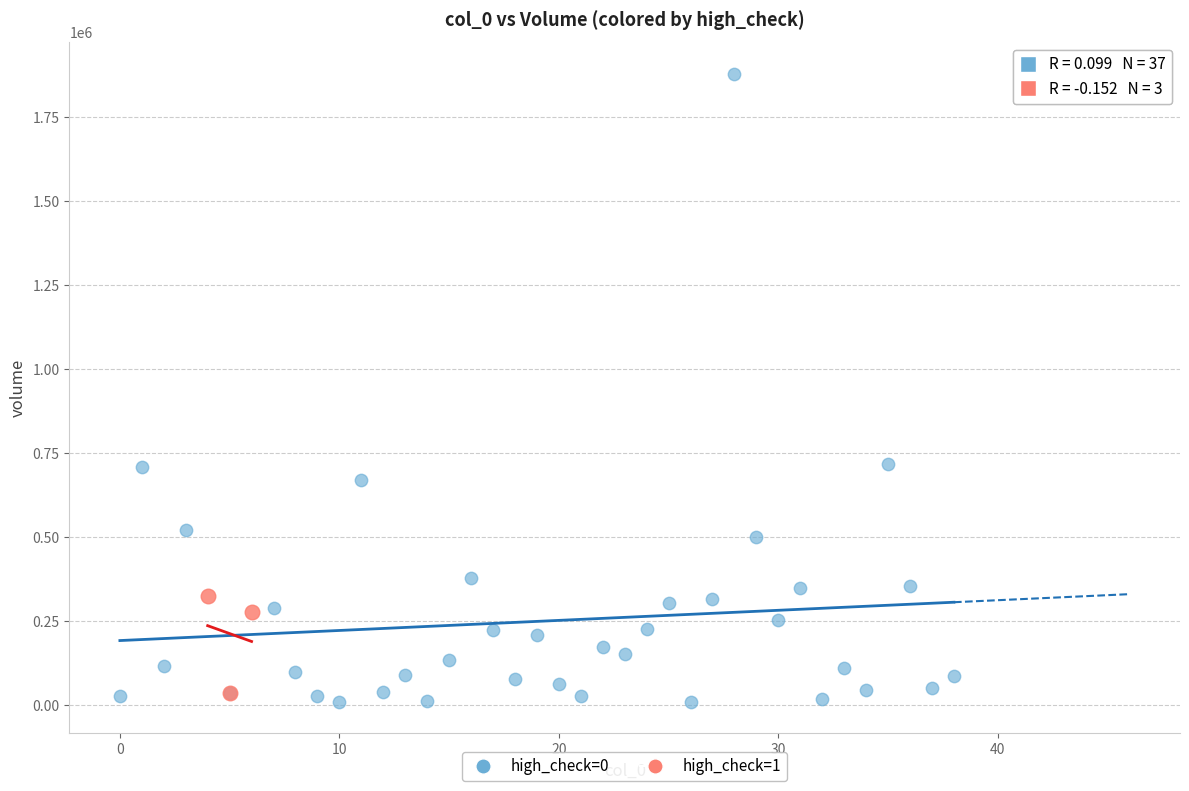

Which series has the widest spread of Y values?

high_check=0